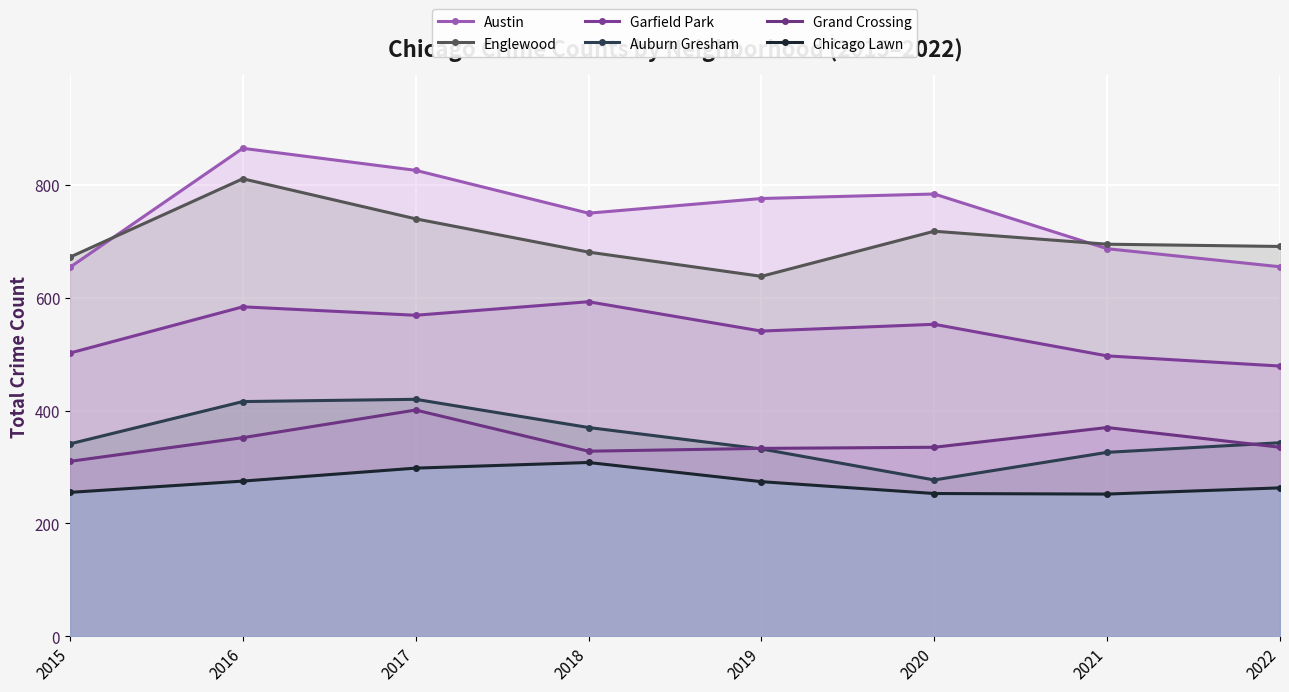

True or false: Englewood and Auburn Gresham cross at least once.

False